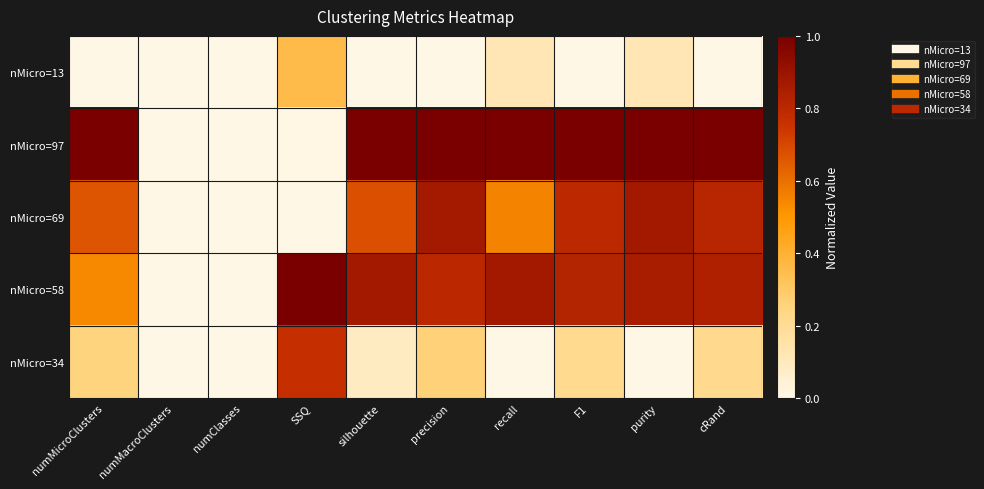

Reading left to right, transcribe all the data shown in this chart.

nMicro=13: numMicroClusters=0.0	numMacroClusters=0.0	numClasses=0.0	SSQ=0.4	silhouette=0.0	precision=0.0	recall=0.1	F1=0.0	purity=0.1	cRand=0.0
nMicro=97: numMicroClusters=1.0	numMacroClusters=0.0	numClasses=0.0	SSQ=0.0	silhouette=1.0	precision=1.0	recall=1.0	F1=1.0	purity=1.0	cRand=1.0
nMicro=69: numMicroClusters=0.7	numMacroClusters=0.0	numClasses=0.0	SSQ=0.0	silhouette=0.7	precision=0.9	recall=0.6	F1=0.8	purity=0.9	cRand=0.8
nMicro=58: numMicroClusters=0.5	numMacroClusters=0.0	numClasses=0.0	SSQ=1.0	silhouette=0.9	precision=0.8	recall=0.9	F1=0.8	purity=0.9	cRand=0.8
nMicro=34: numMicroClusters=0.2	numMacroClusters=0.0	numClasses=0.0	SSQ=0.8	silhouette=0.1	precision=0.3	recall=0.0	F1=0.2	purity=0.0	cRand=0.2